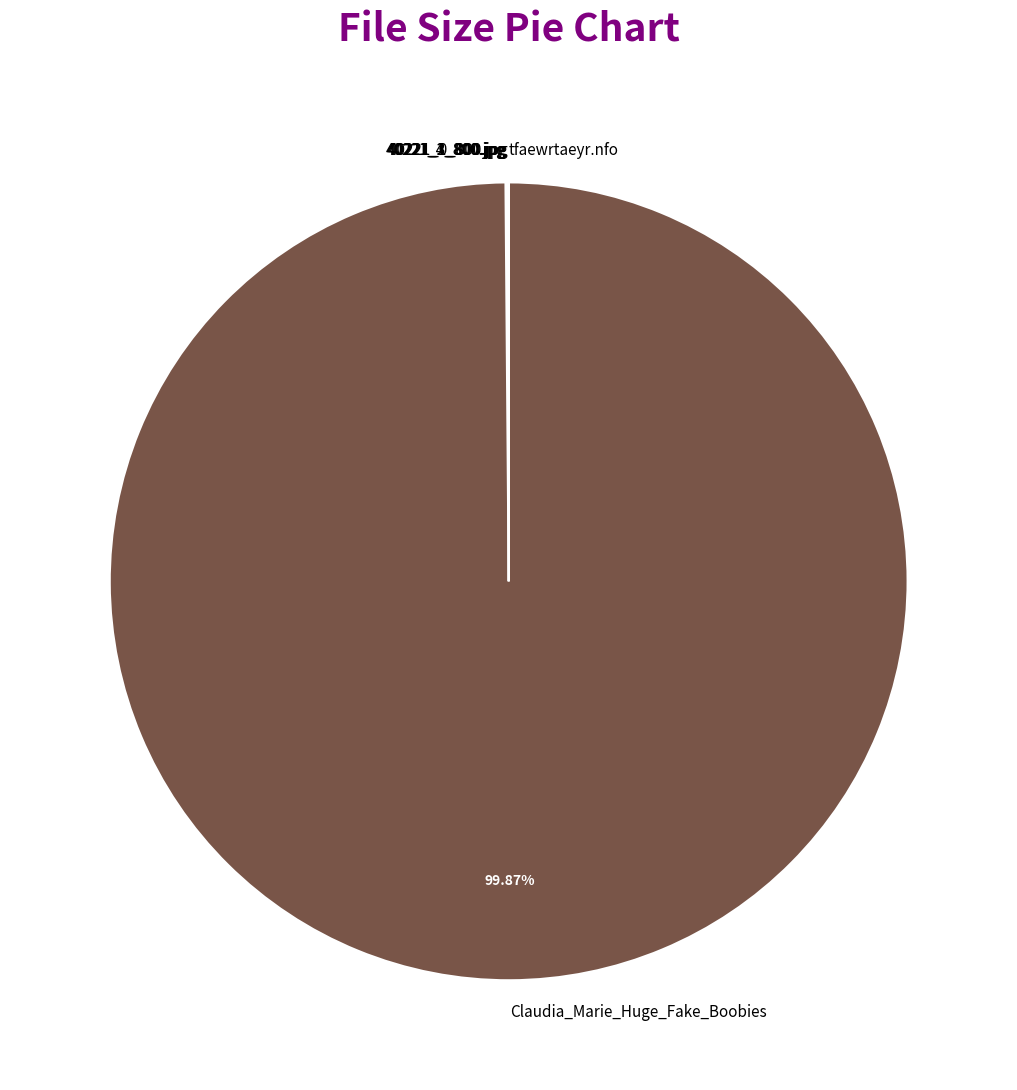

Which category has the biggest portion of the pie?

Claudia_Marie_Huge_Fake_Boobies